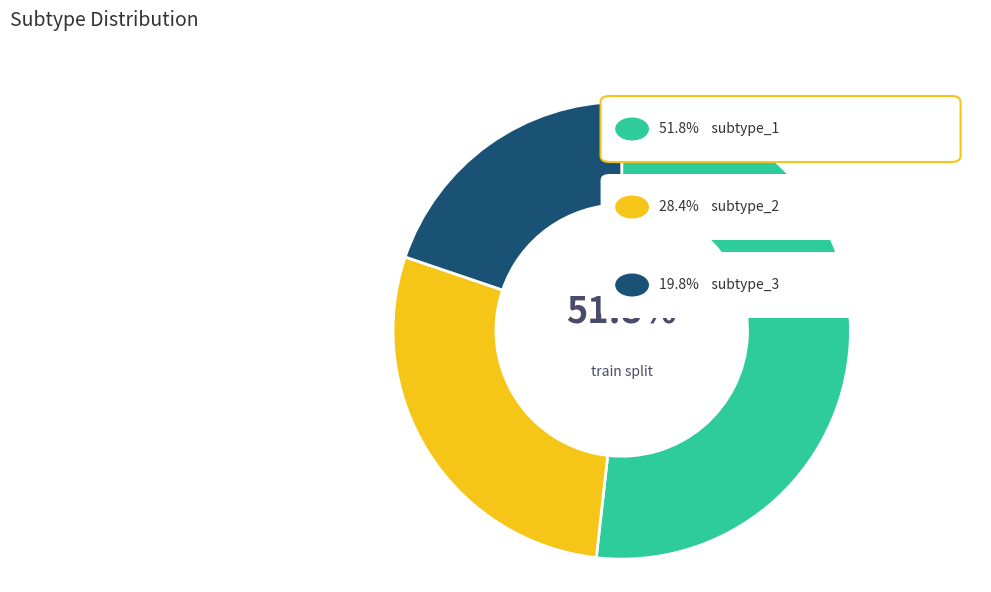

Is there a majority slice in this chart?

Yes